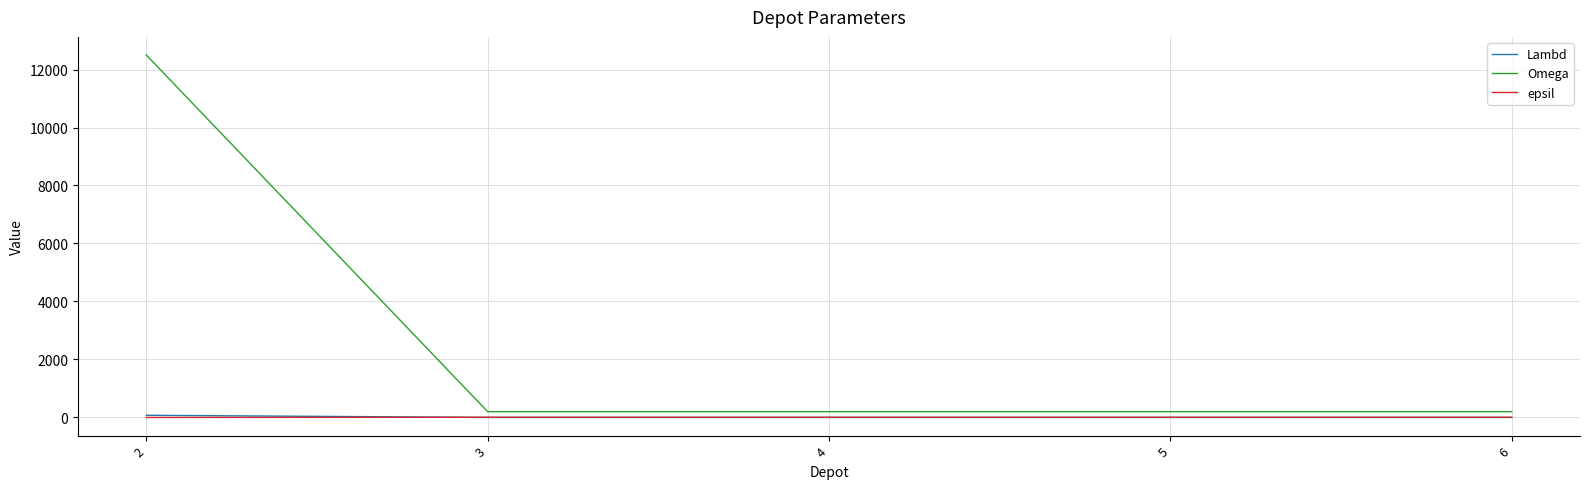

What are all the series names shown in the legend?

Lambd, Omega, epsil